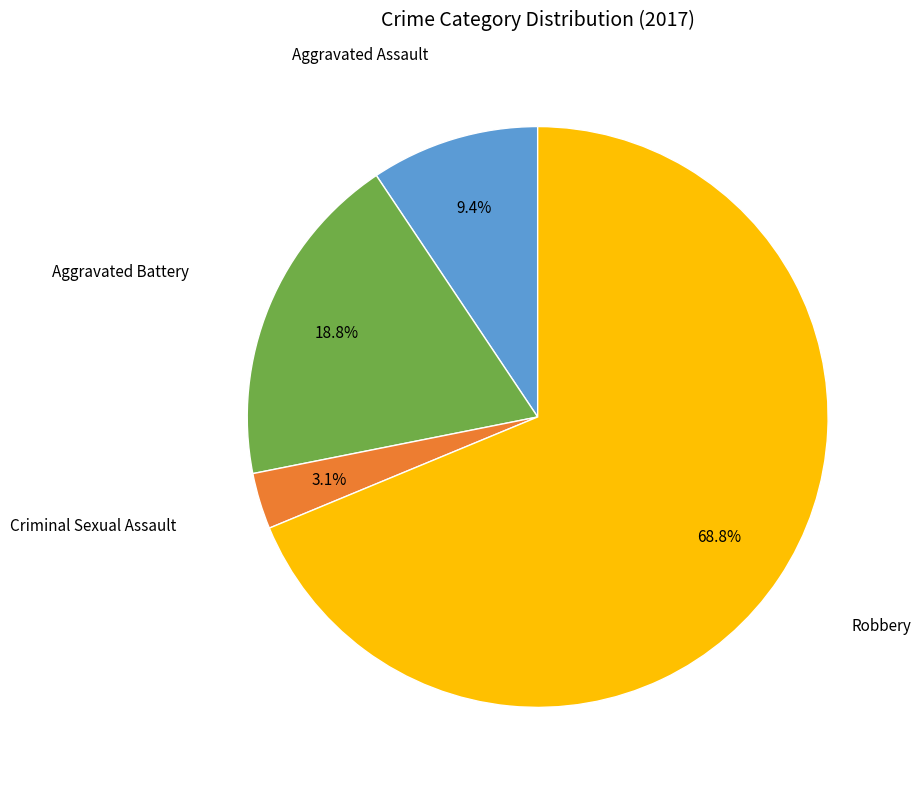

To the nearest percent, what percentage of the pie is Criminal Sexual Assault?

3%